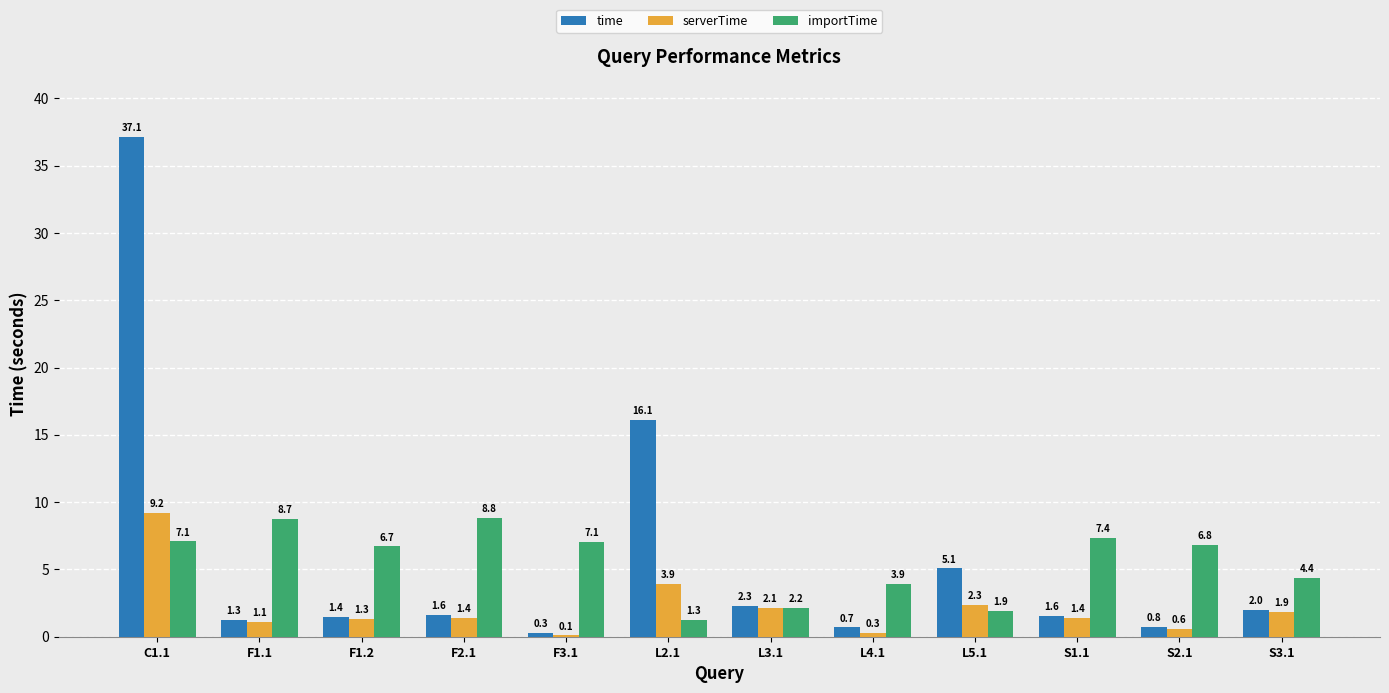

What is the highest value of the importTime series?

8.8